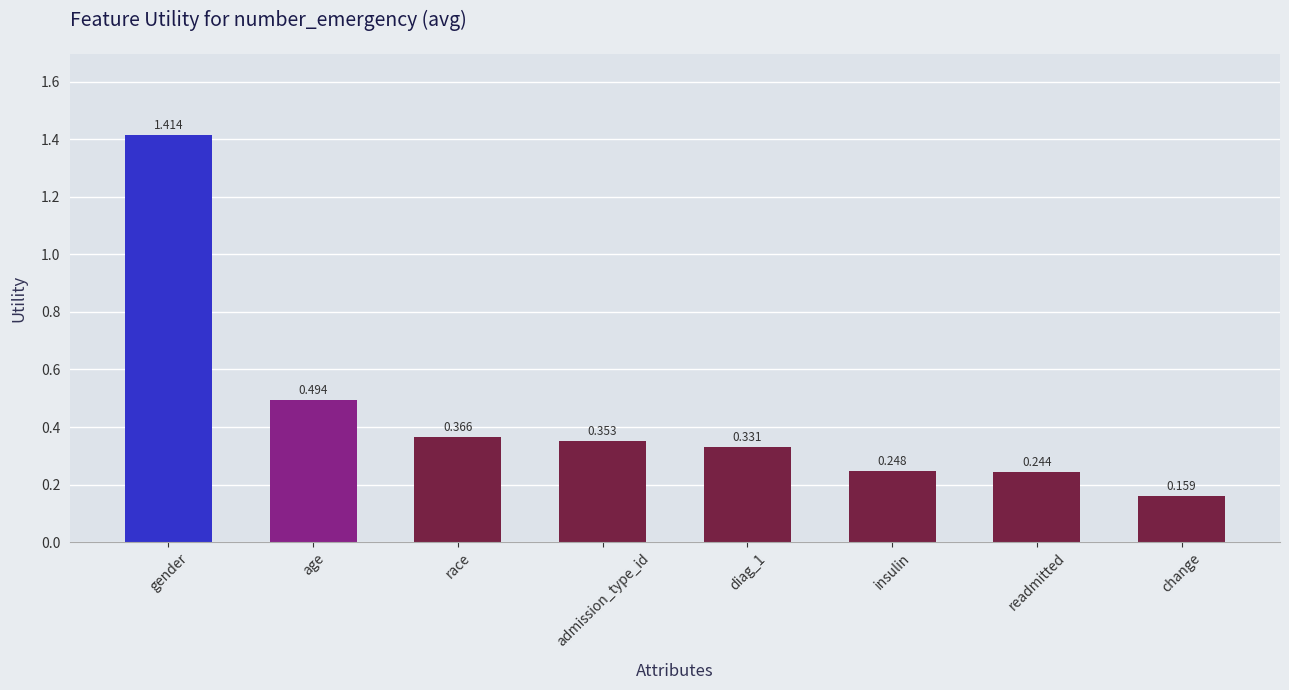

Which category has the highest value across all series?

gender